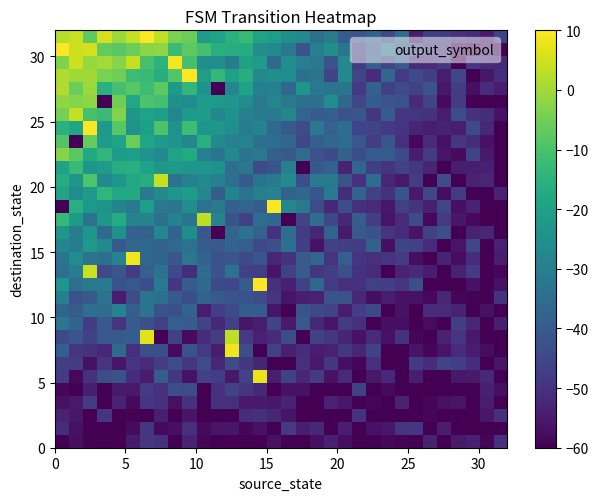

How many data points does each series have?

32